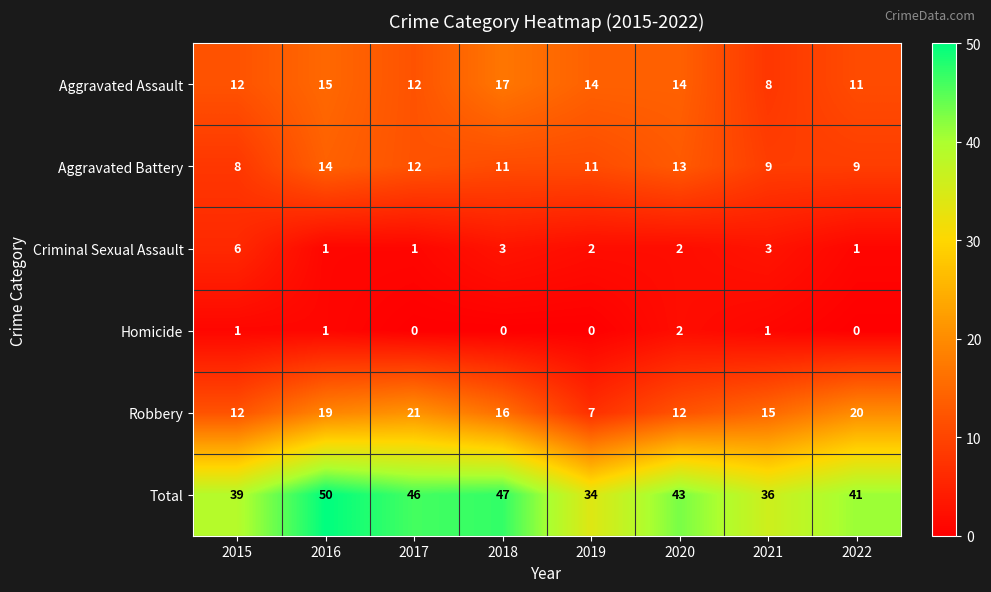

Which series has the largest range (max minus min)?

Total